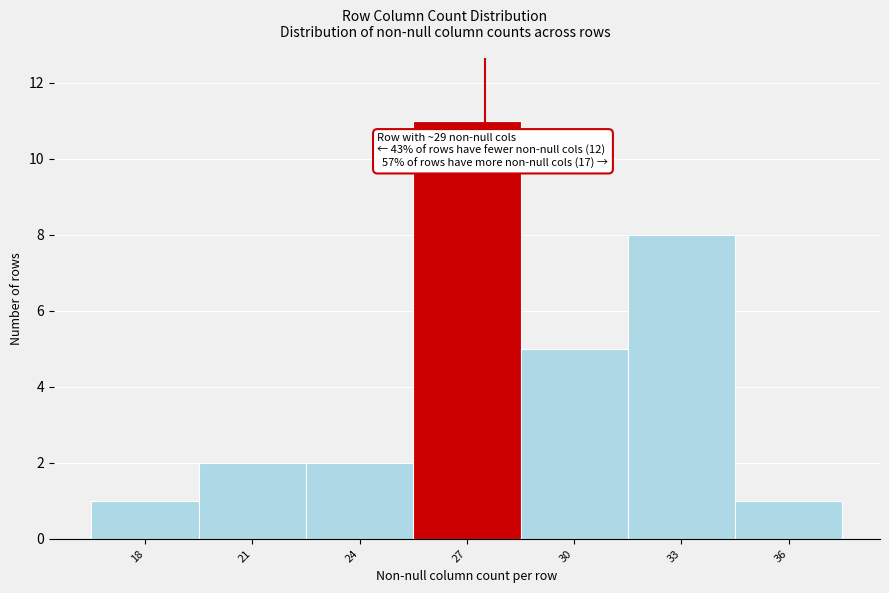

Reading right to left, what are all the values shown in this chart?

1	8	5	11	2	2	1